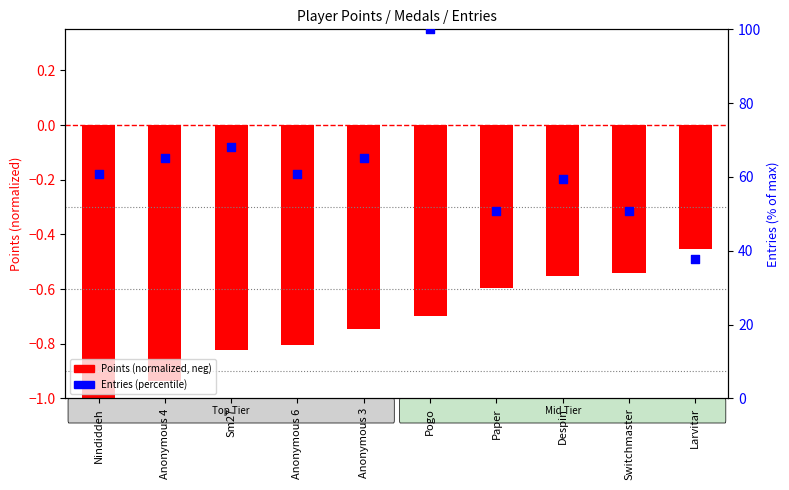

What are all the series names shown in the legend?

Points (normalized, neg), Entries (percentile)